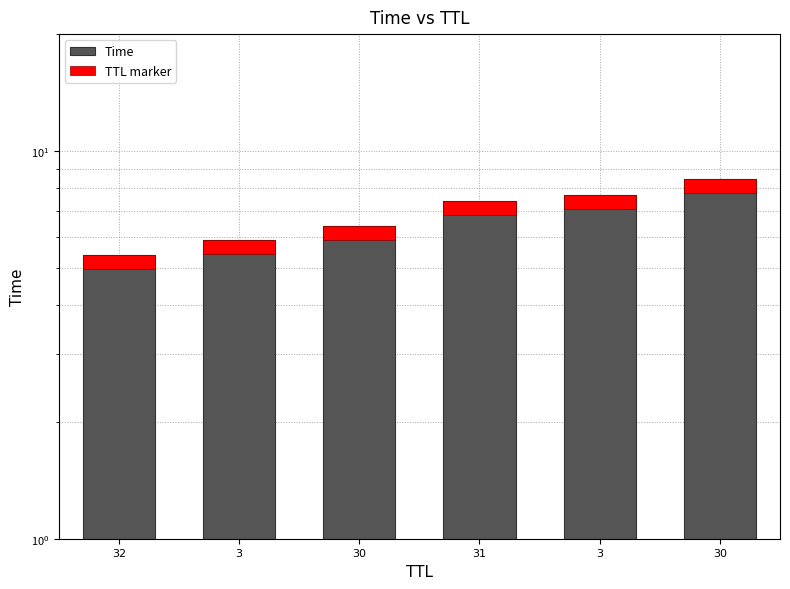

The Time series shows 8.4 at 32. True or false?

False